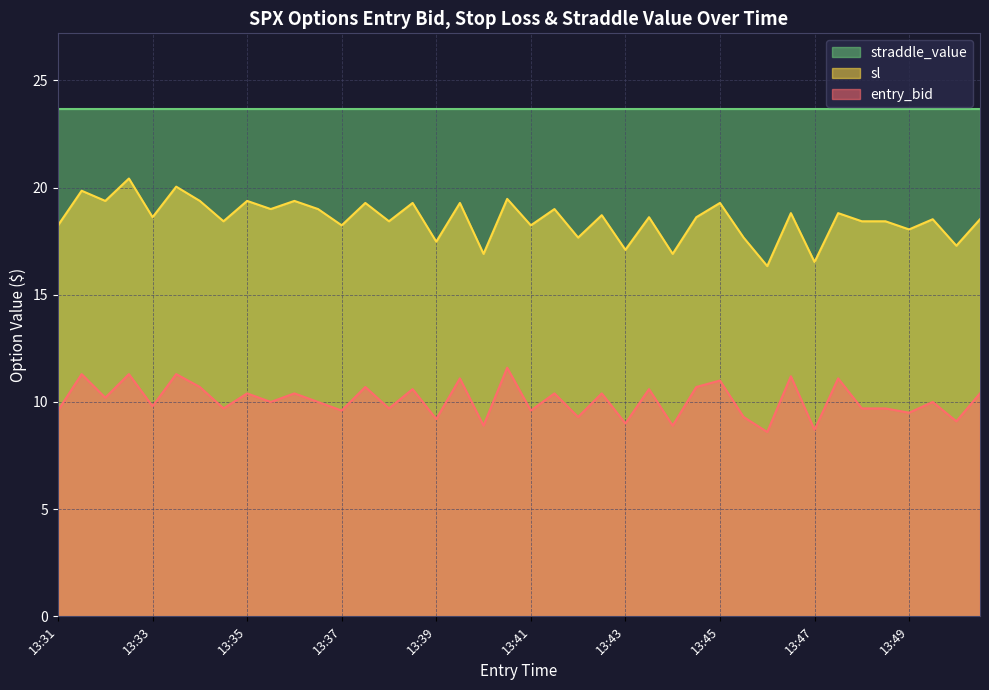

What is the difference between the maximum and minimum values in the sl series?

4.1